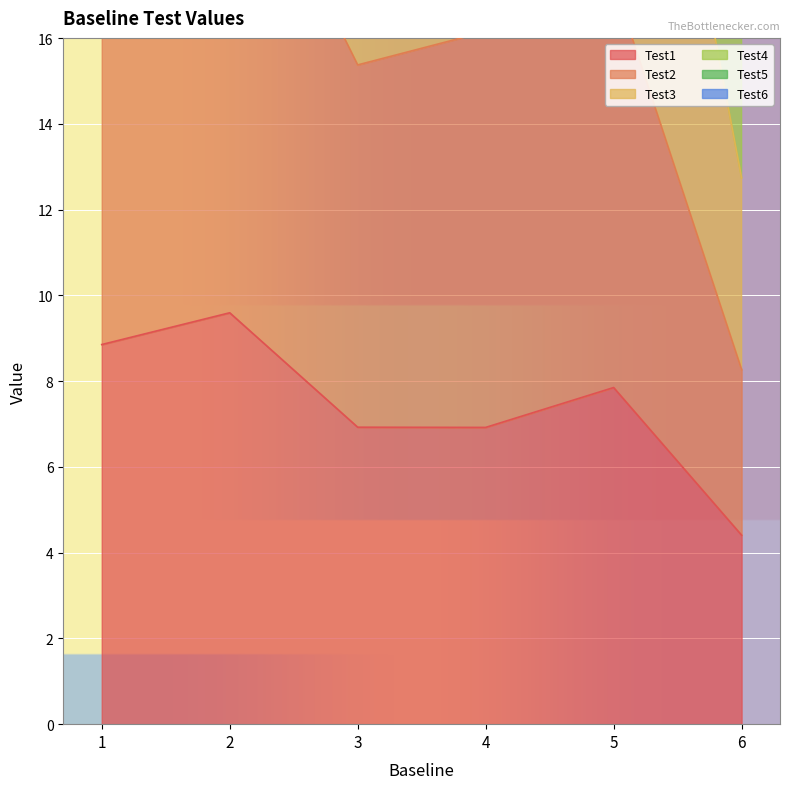

Which series changed the most between 2 and 4?

Test3